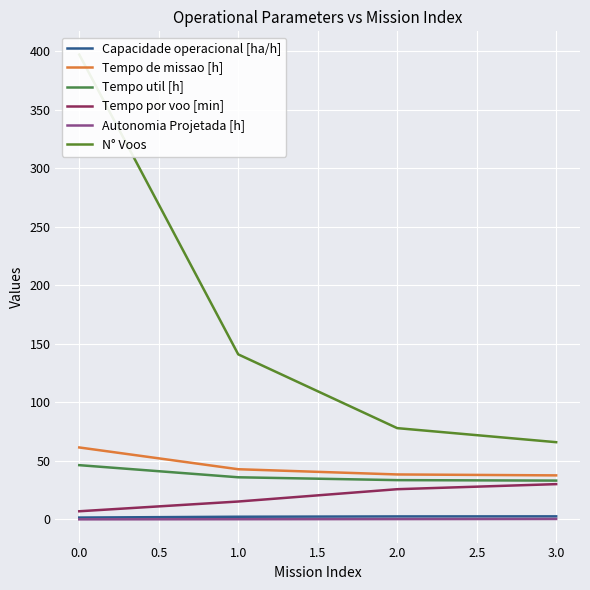

What is the minimum value shown in the chart?

0.1